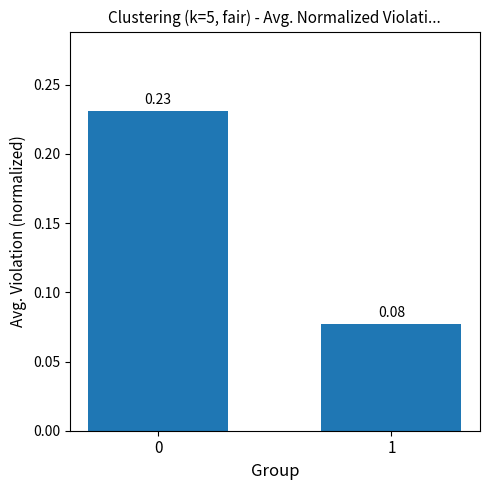

Are the bars horizontal?

No